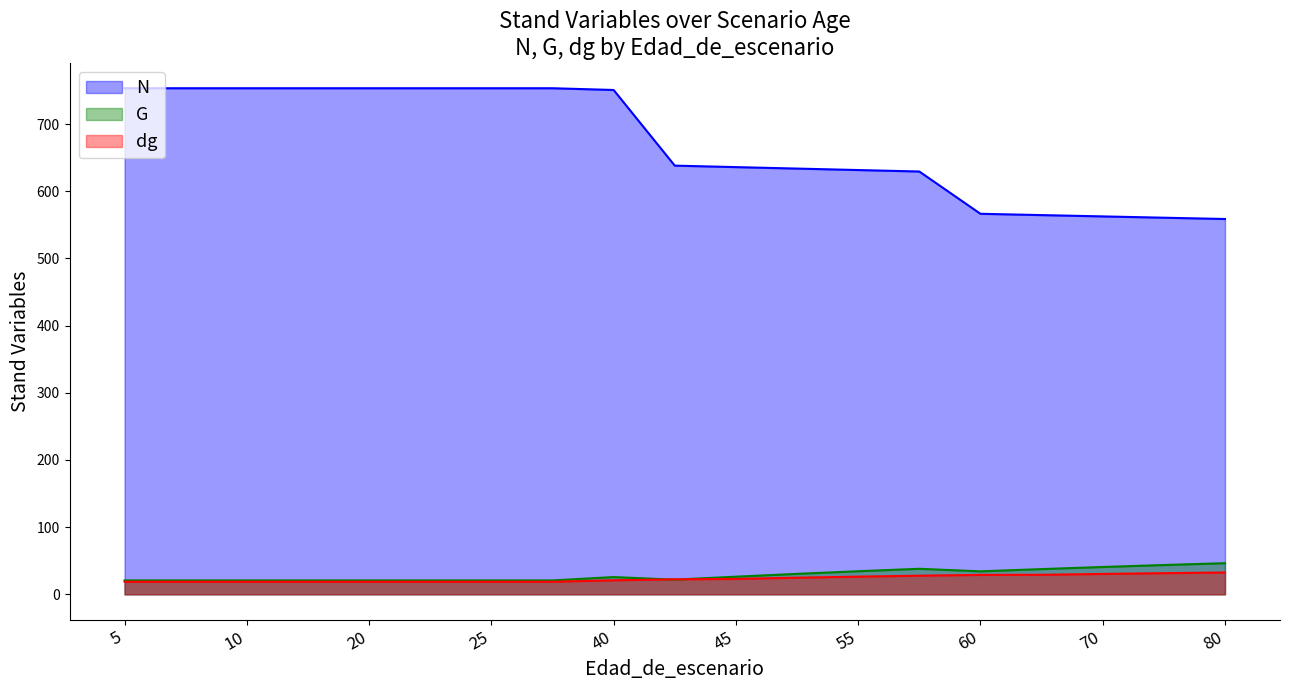

Which series has the largest total across all categories?

N